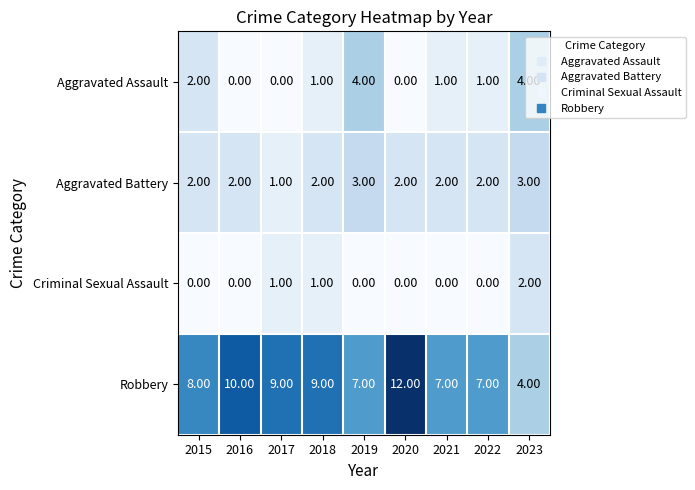

What is the difference between the maximum and minimum values in the Robbery series?

8